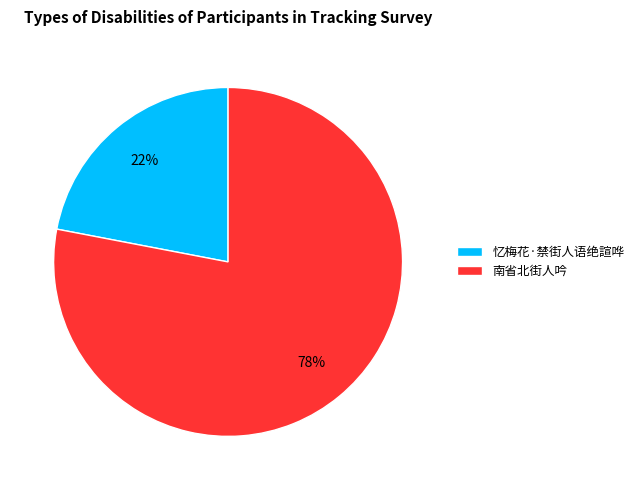

Is there any slice that represents more than half of the pie?

Yes